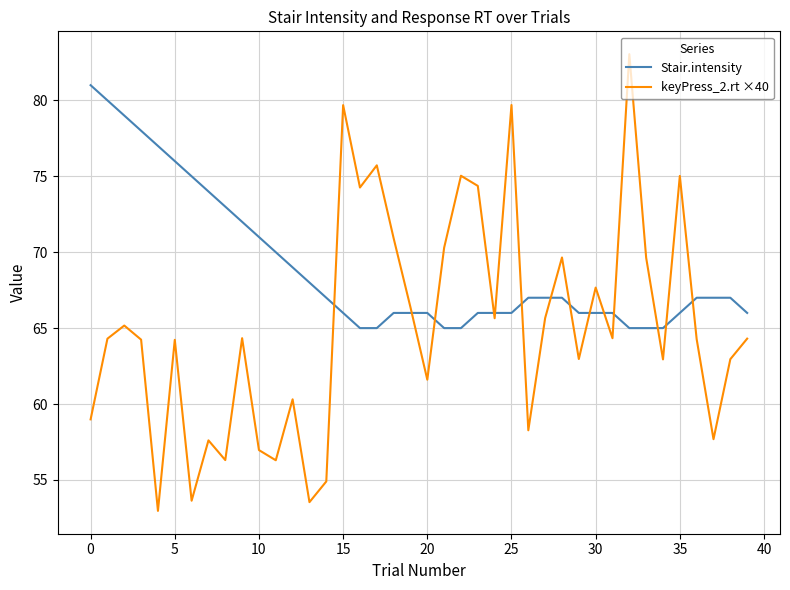

True or false: Stair.intensity and keyPress_2.rt ×40 intersect in this chart.

True